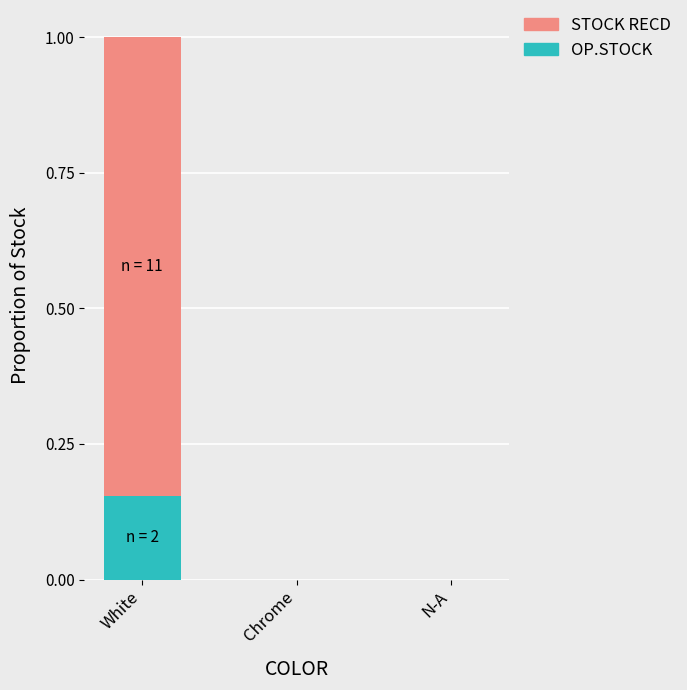

Does the chart contain stacked bars?

Yes